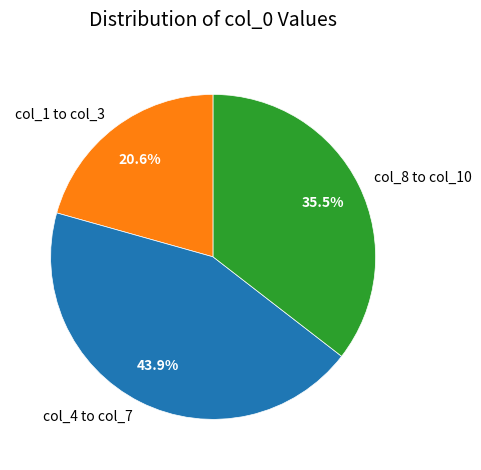

How many segments does this pie chart have?

3